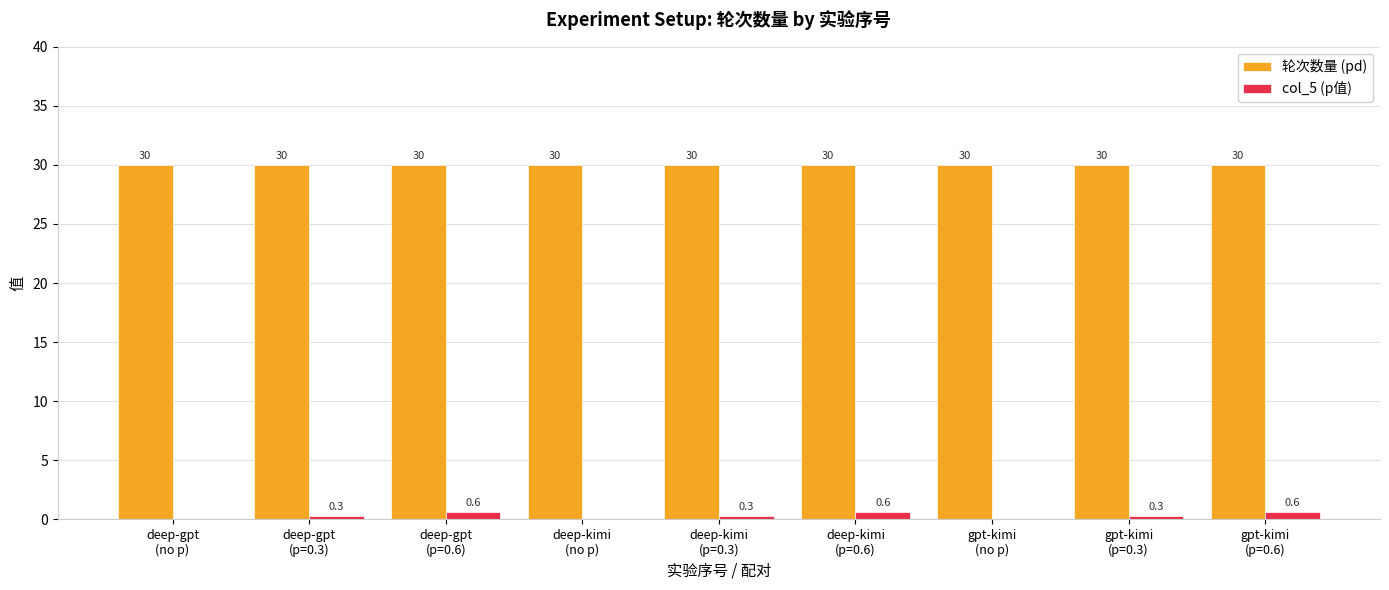

How many col_5 (p值) values are between 0 and 1?

9